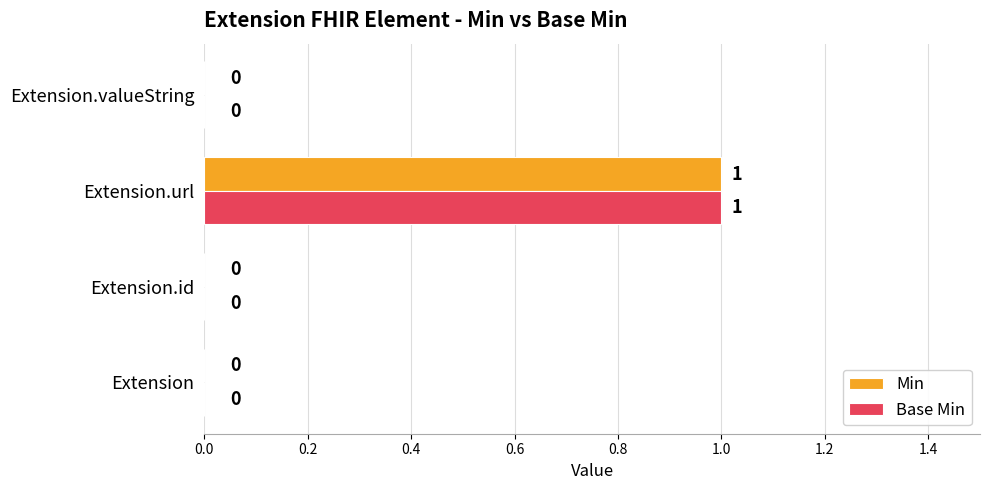

What is the sum of all Base Min values?

1